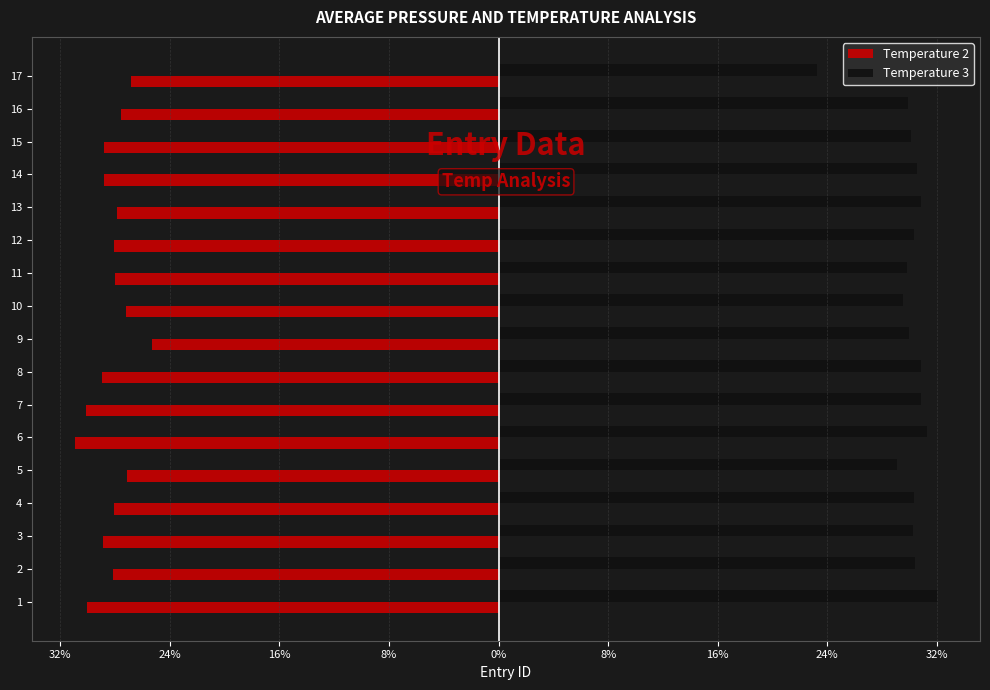

What are all the series names shown in the legend?

Temperature 2, Temperature 3